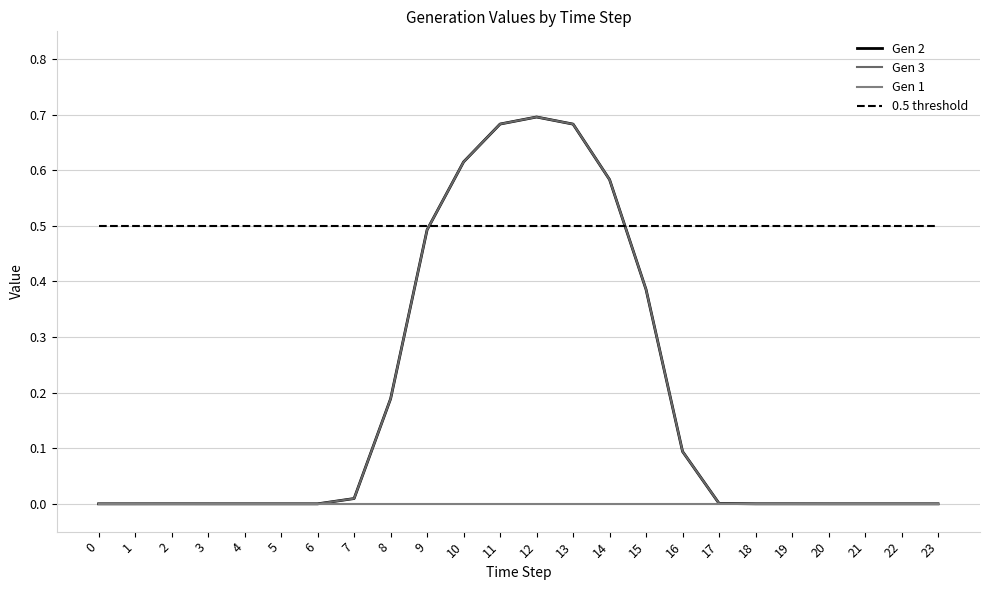

The value of Gen 3 at 22 is 0.4. True or false?

False